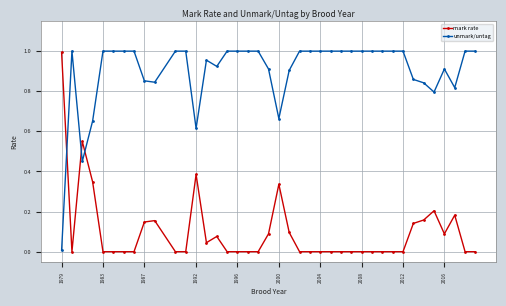

At how many categories does at least one series exceed 0?

40